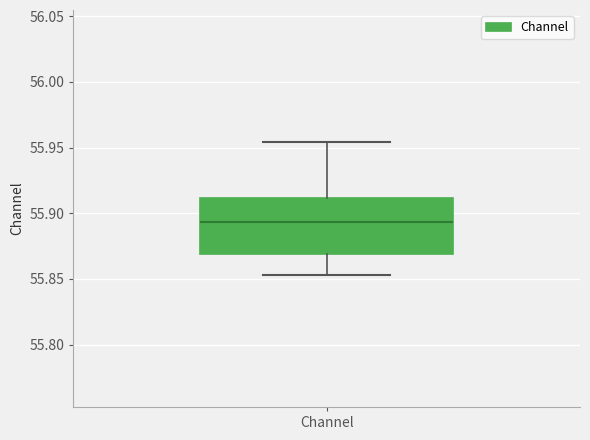

Transcribe this box plot: give where the median line is, the range the box spans, and where the two whiskers end, as read against the y-axis. The values are not printed on the chart, so give them approximately, as read against the axis.

median 55.895, box 55.870 to 55.910, whiskers 55.855 to 55.955